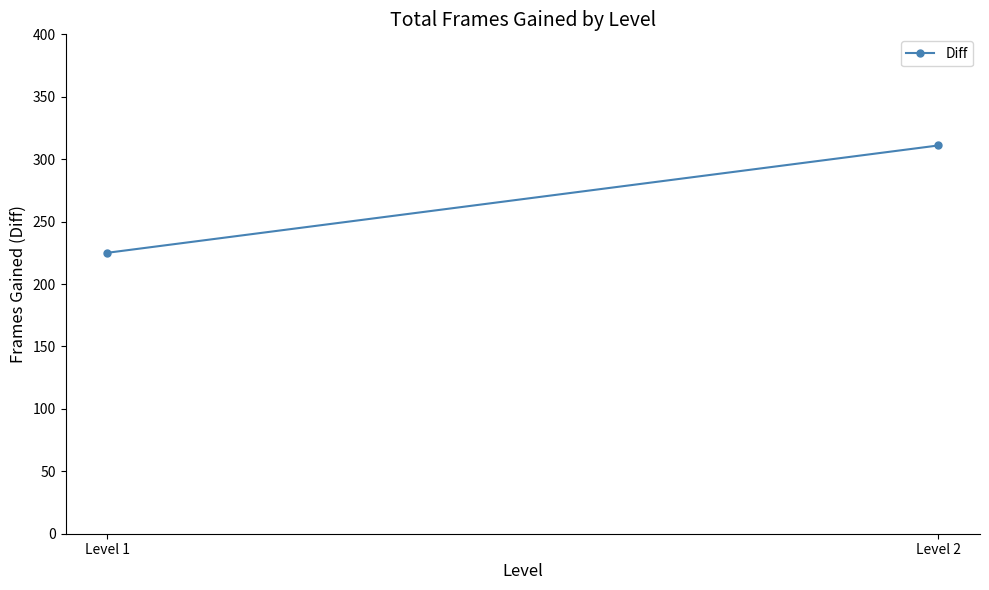

How many lines are shown in the chart?

1